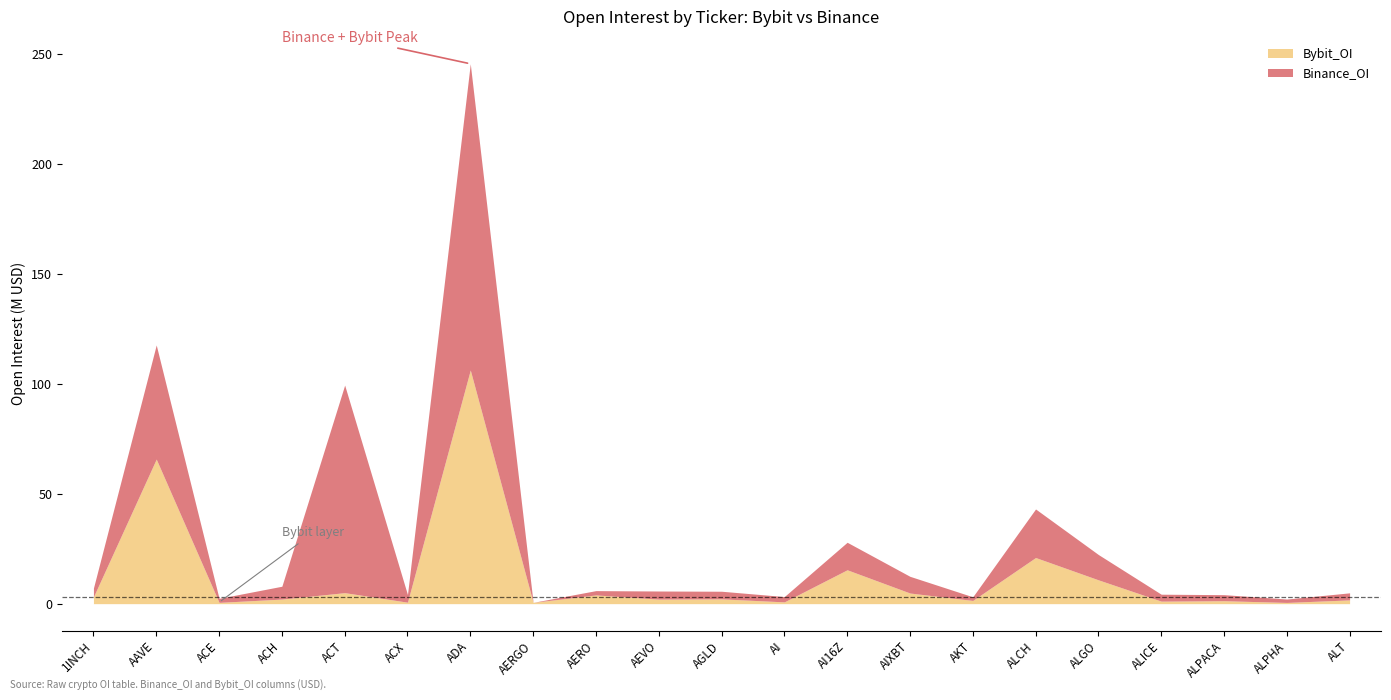

Where do Bybit_OI and Binance_OI first cross each other?

1INCH and AAVE